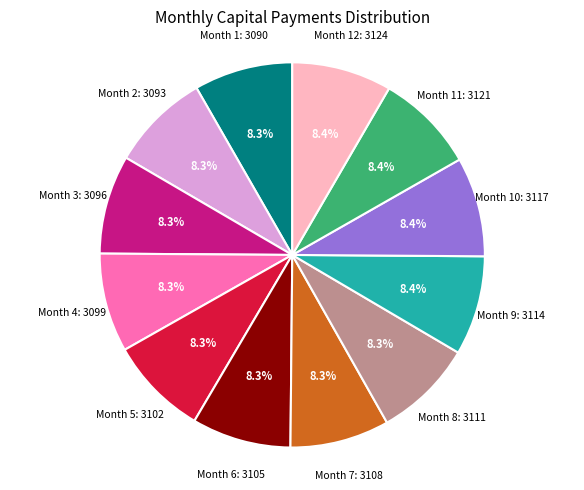

Is there a majority slice in this chart?

No